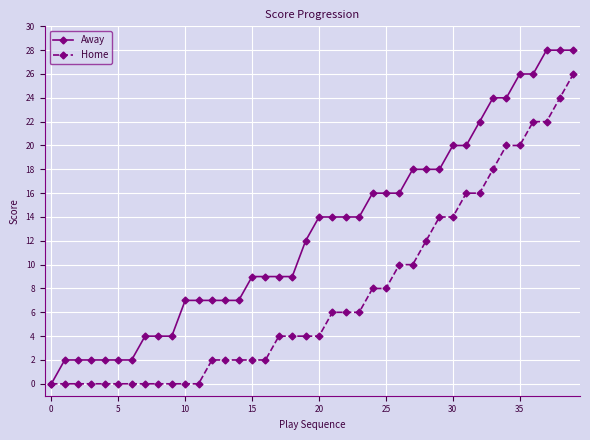

Which series has the largest total across all categories?

Away